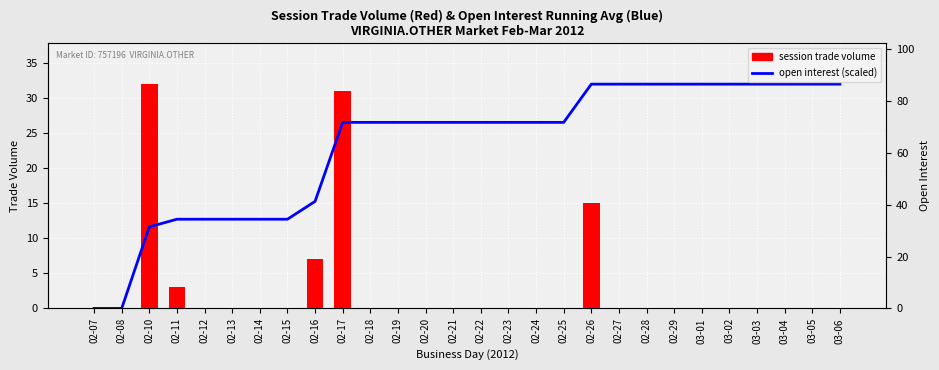

At which category is the sum across all series the highest?

02-17